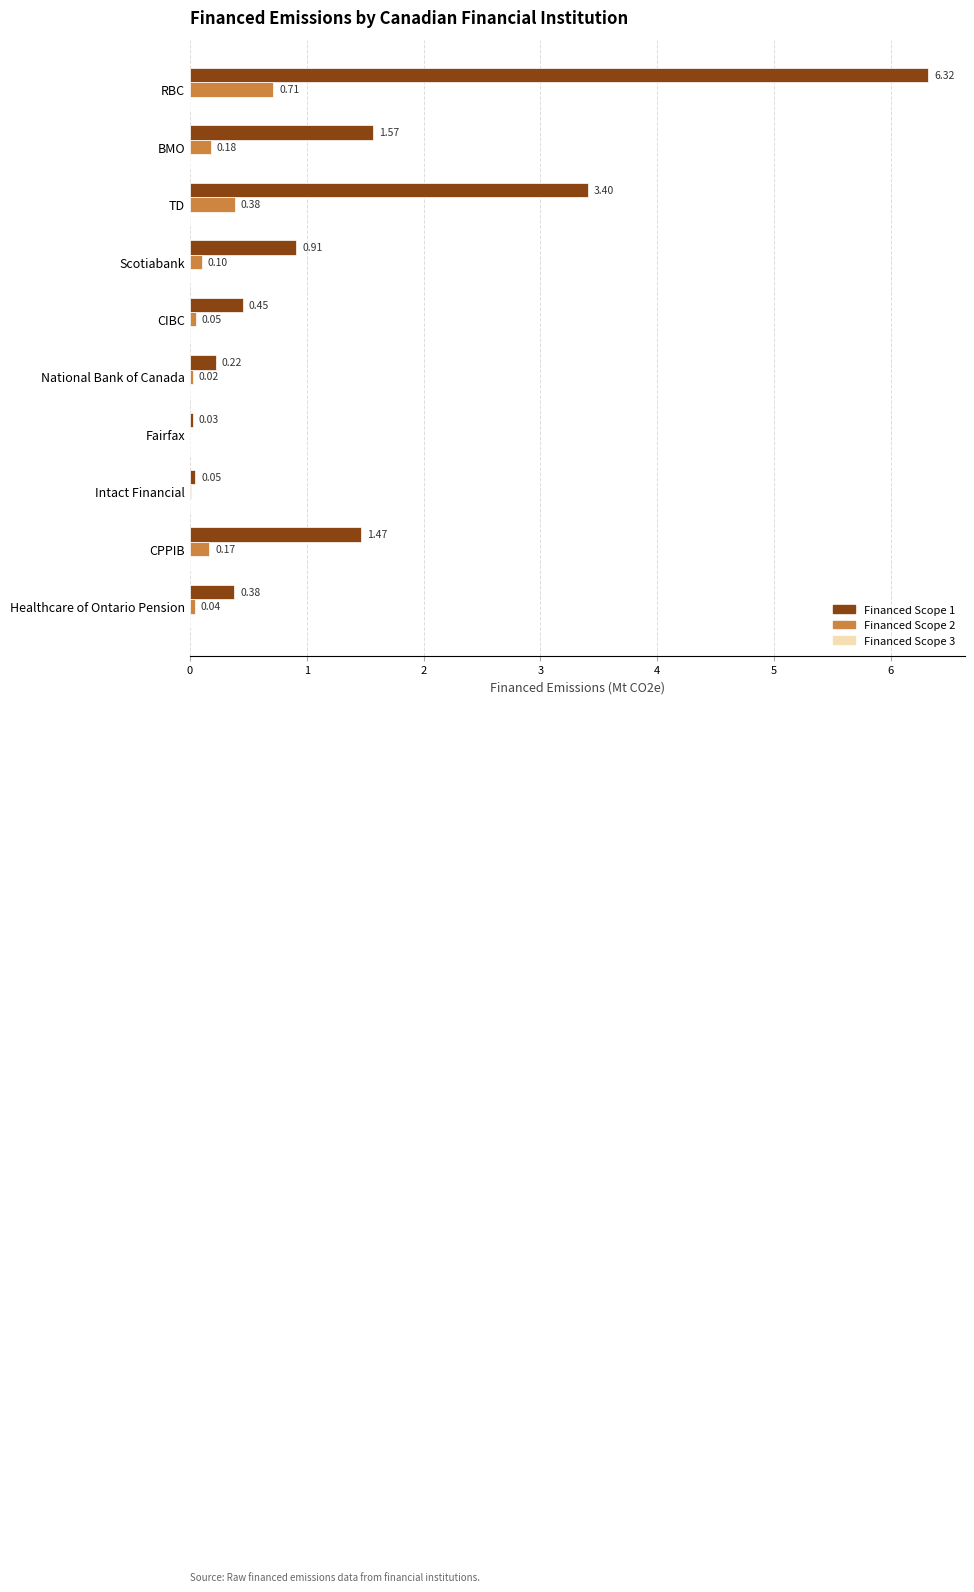

Between Scotiabank and CIBC, which series saw the biggest shift?

Financed Scope 1